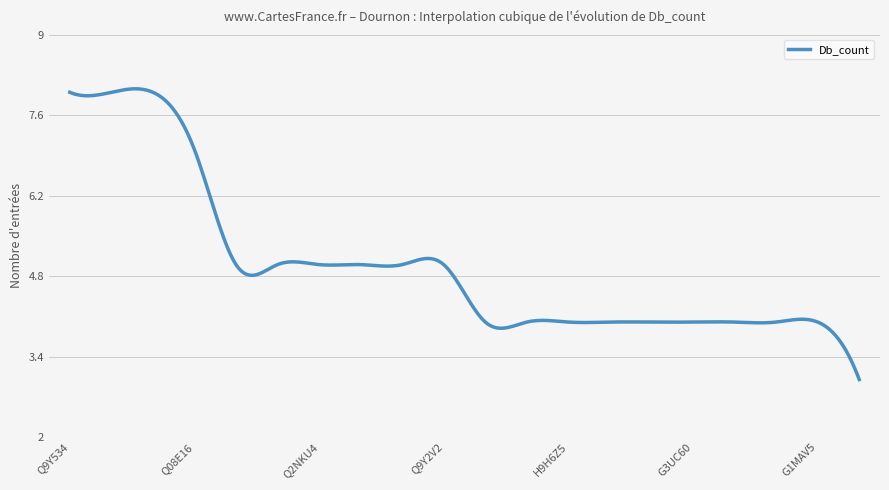

What is the difference between the maximum and minimum values?

5.1